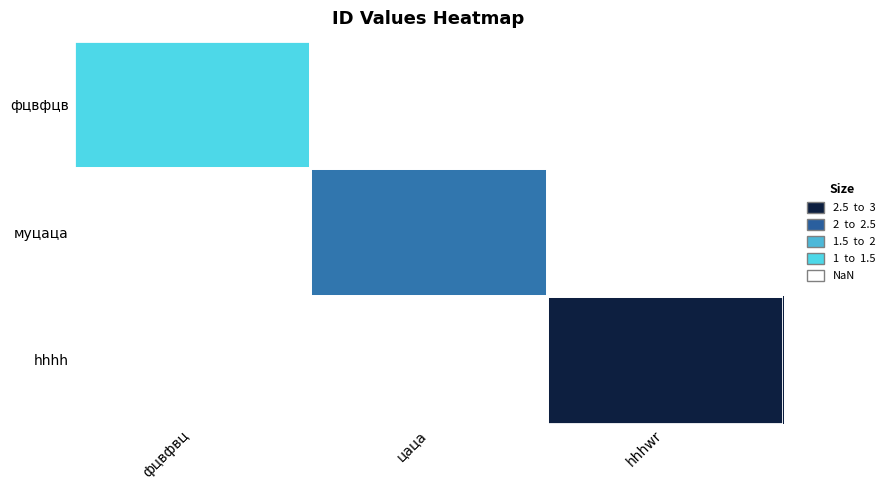

Which category has the lowest value in the муцаца series?

фцвфвц